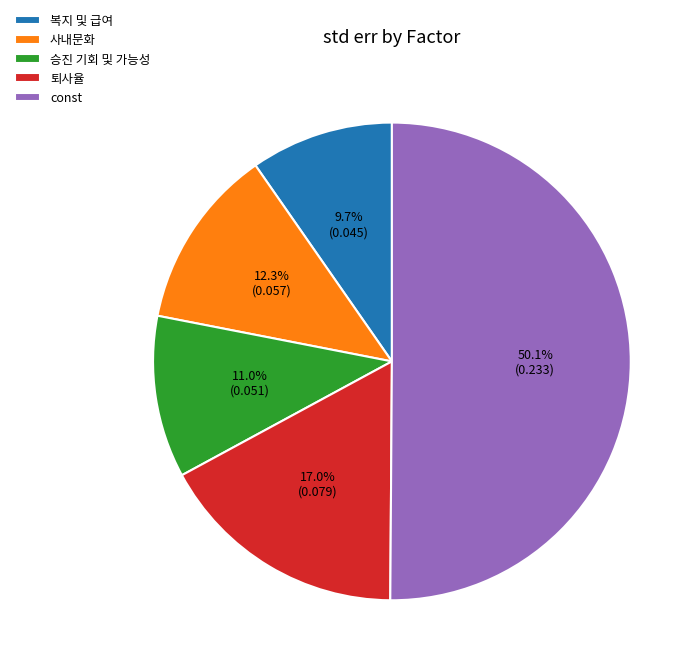

Is 사내문화 the majority of the pie?

No